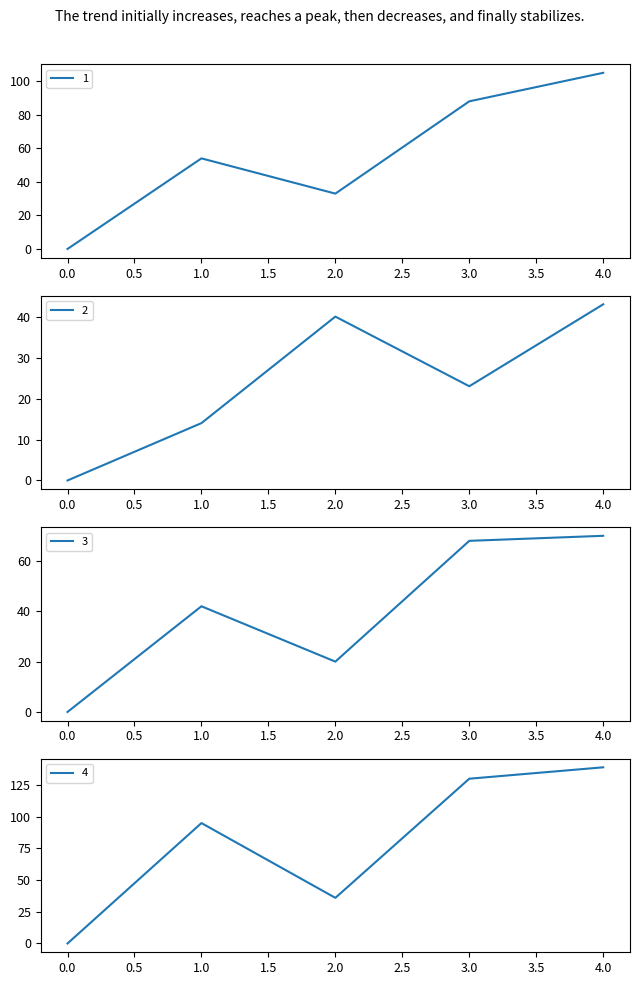

The value of 3 at 1 is 60. True or false?

False